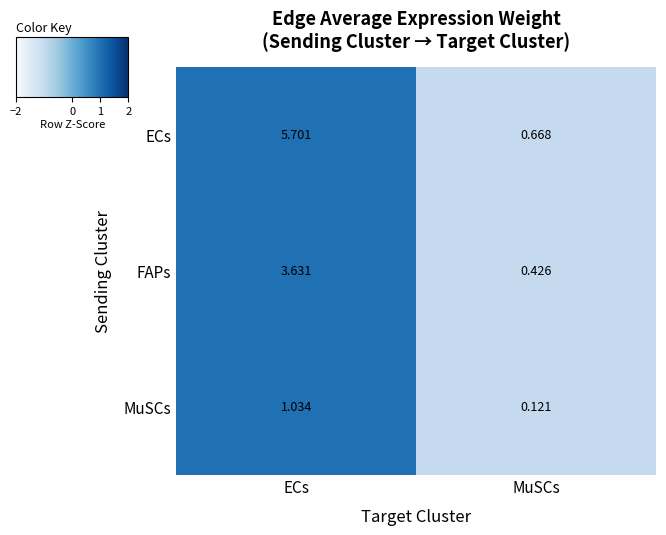

List the series in order of their peak value, highest first.

ECs, FAPs, MuSCs